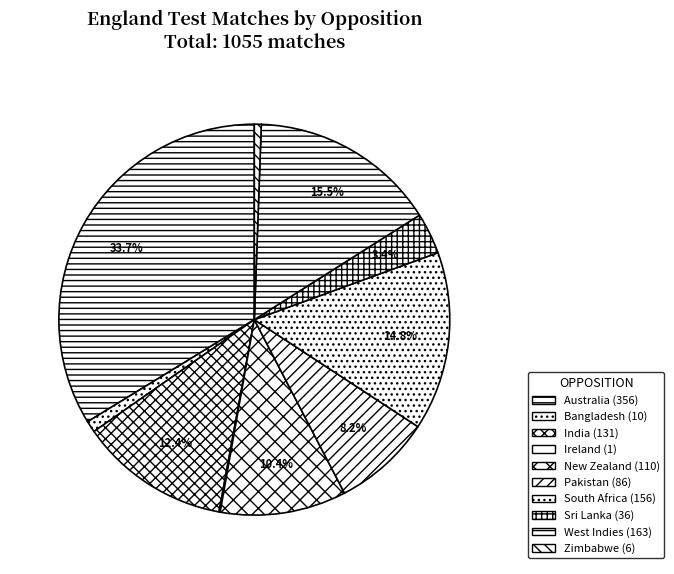

What is the largest slice in the pie chart?

Australia